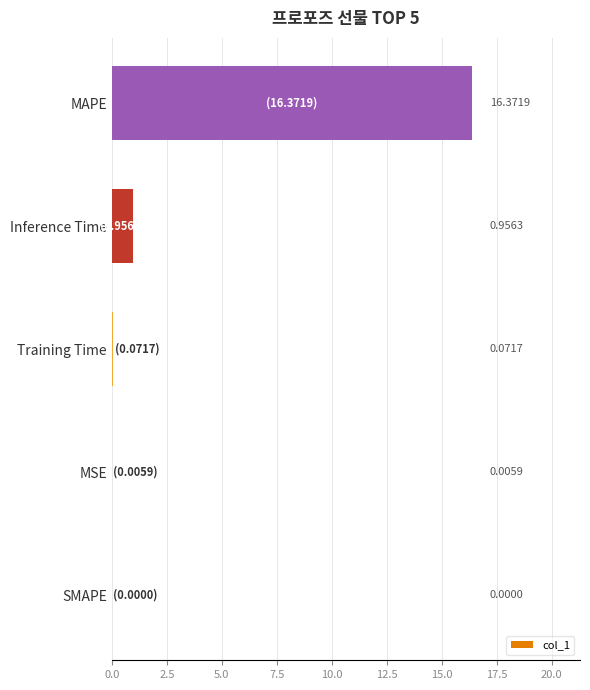

What is the sum of all values?

17.4